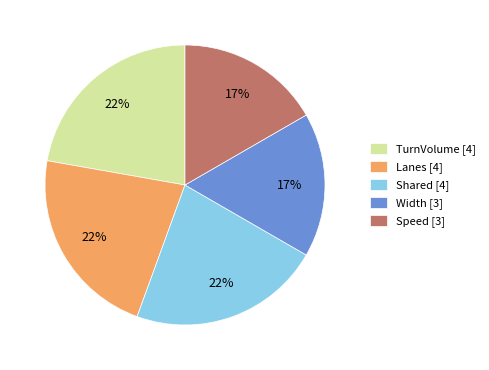

Approximately how many times larger is the value at Speed [3] compared to Width [3]?

1.0